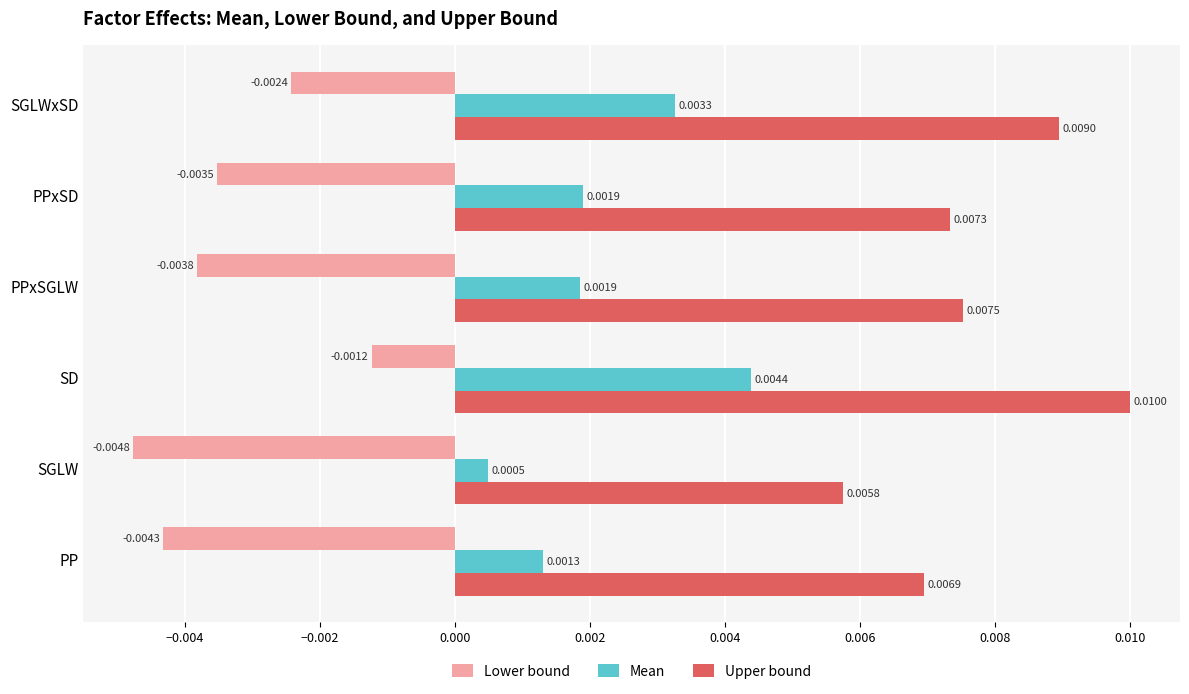

Rank the series by their maximum value, from highest to lowest.

Upper bound, Mean, Lower bound